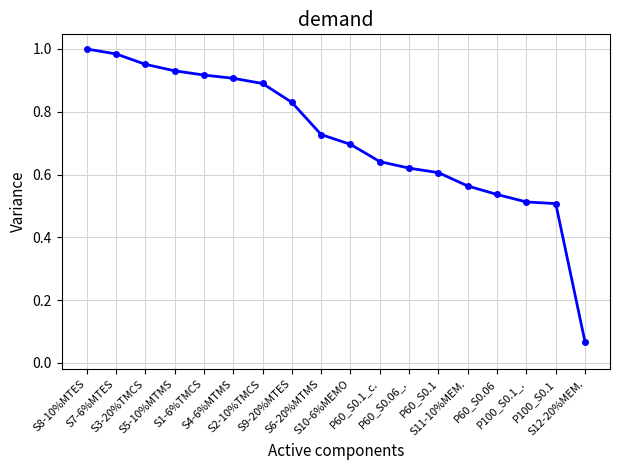

What is the sum of all values?

12.9